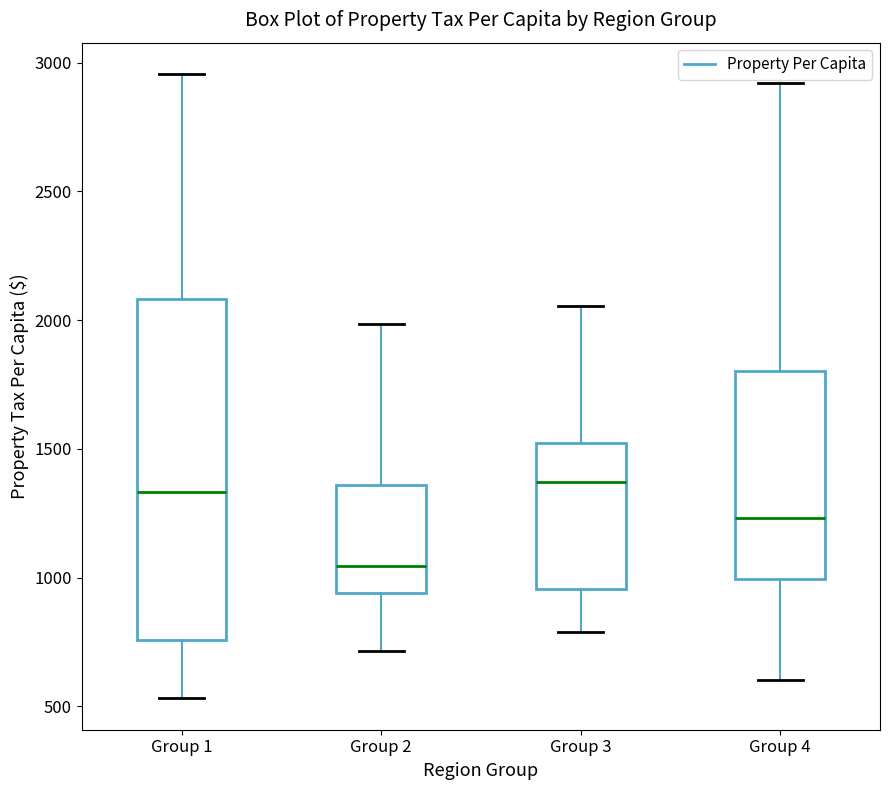

Reading left to right, read every box against the y-axis: the position of its median line, the range the box covers, and the ends of its whiskers. The values are not printed on the chart, so give them approximately, as read against the axis.

Group 1: median 1350, box 750 to 2100, whiskers 550 to 2950
Group 2: median 1050, box 950 to 1350, whiskers 700 to 2000
Group 3: median 1350, box 950 to 1500, whiskers 800 to 2050
Group 4: median 1250, box 1000 to 1800, whiskers 600 to 2900